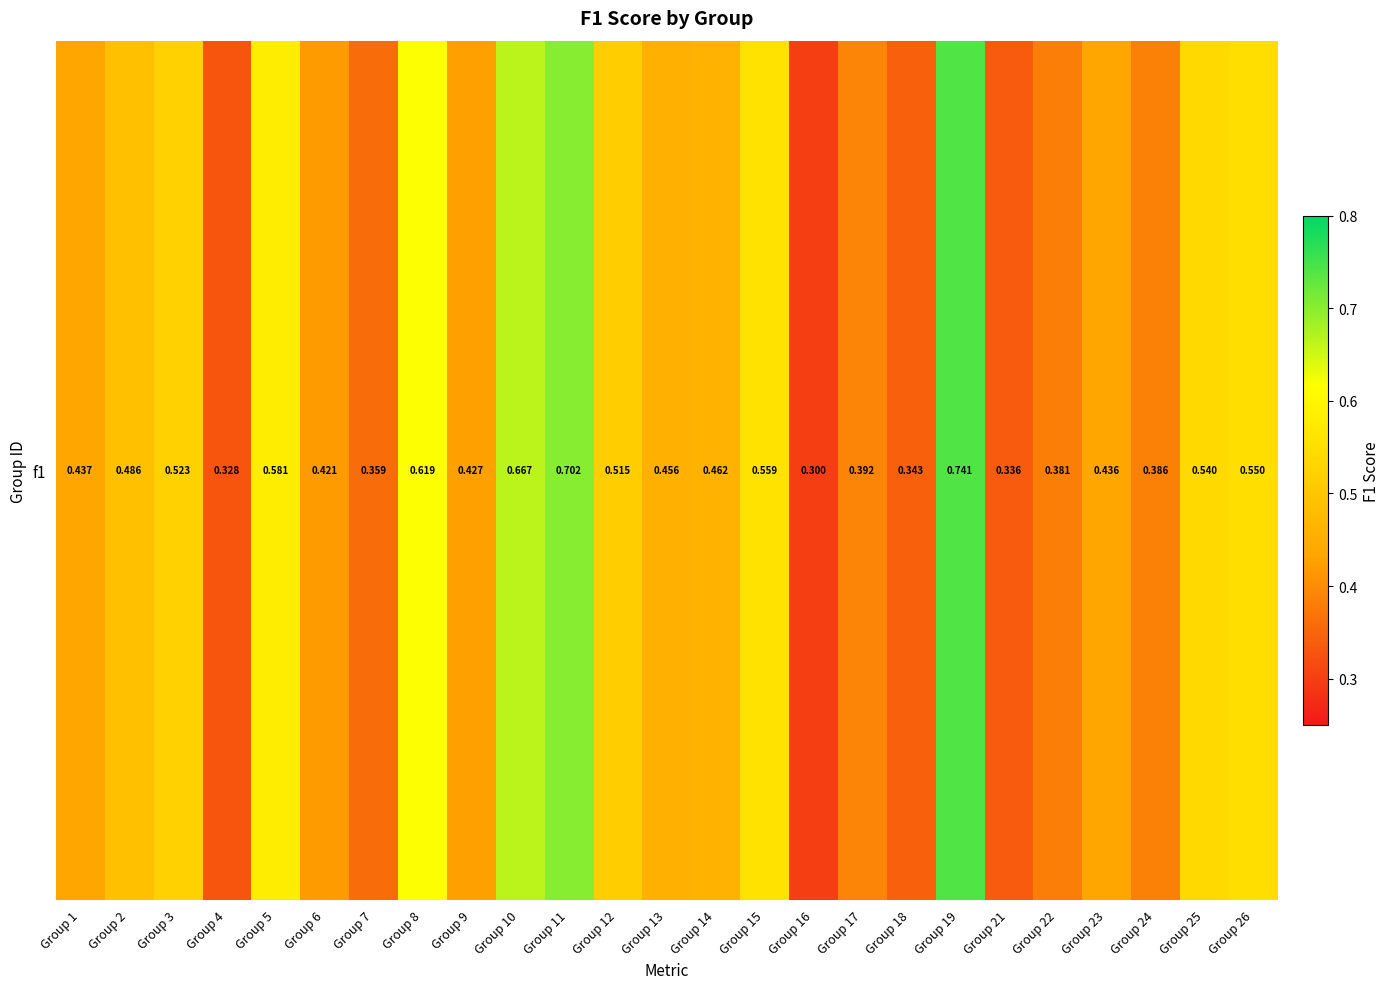

Count the values in the range 0 to 1.

25